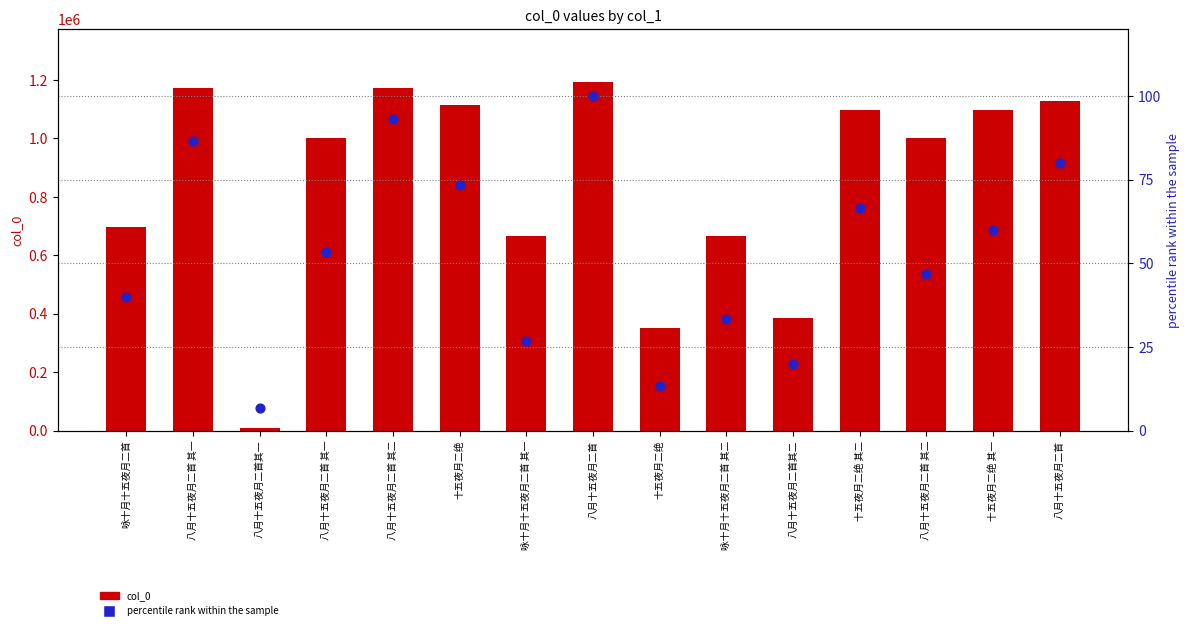

At which category is the sum across all series the highest?

八月十五夜月二首